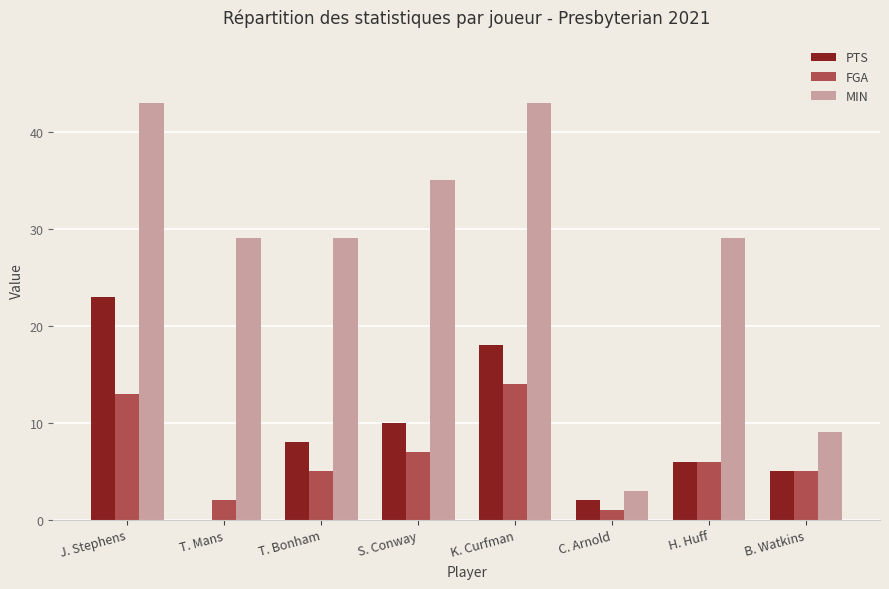

Read the FGA value at B. Watkins.

5